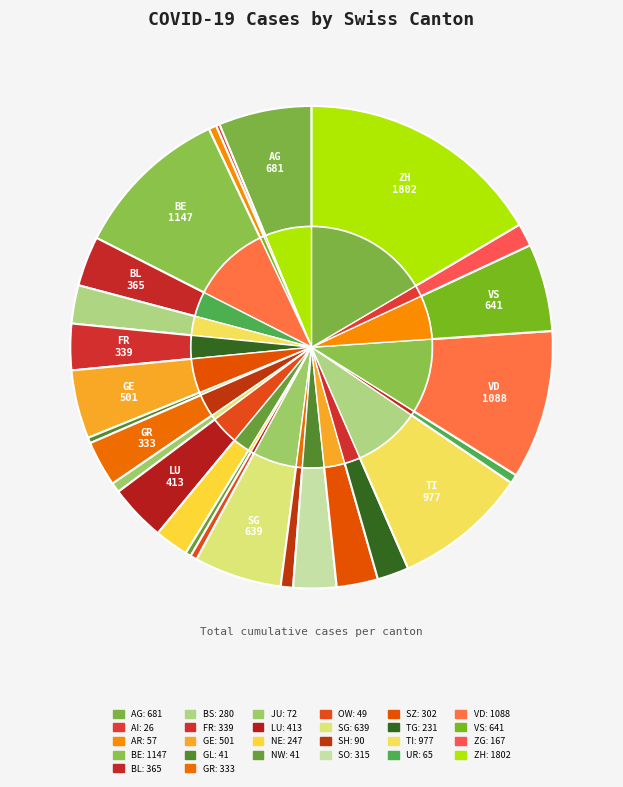

Is it true that ZG is 2% of the pie?

True